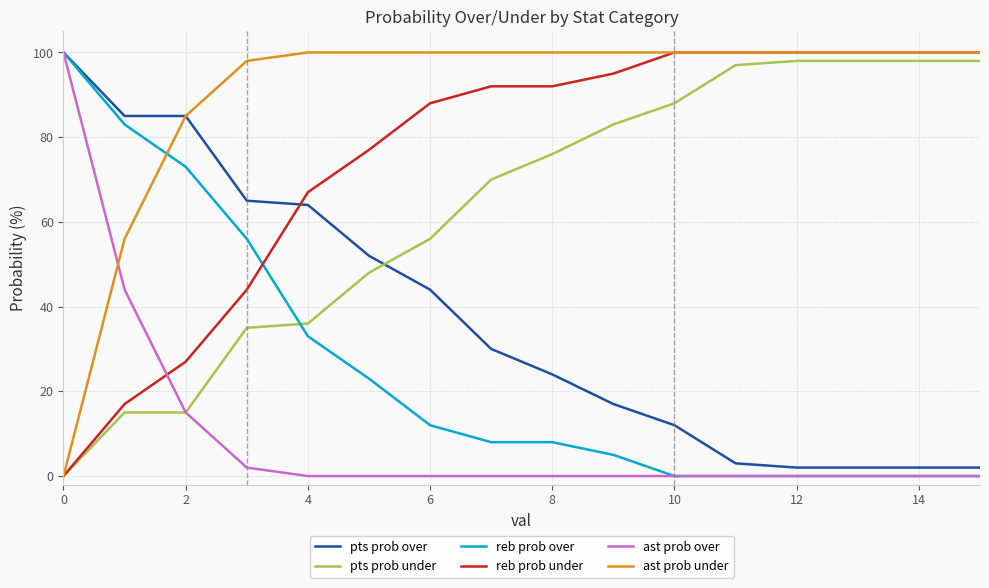

What is the maximum value for pts prob under?

98